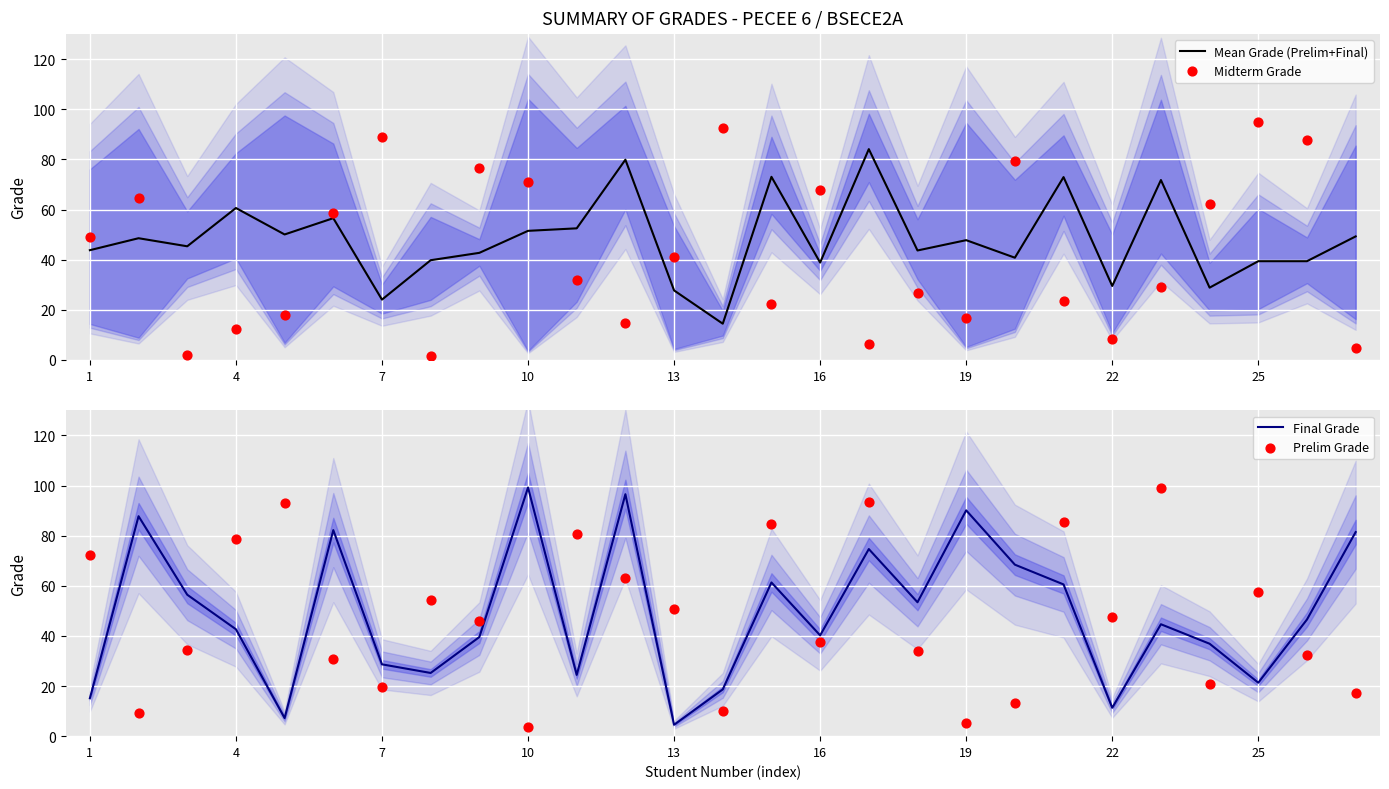

At how many categories does at least one series exceed 66?

21